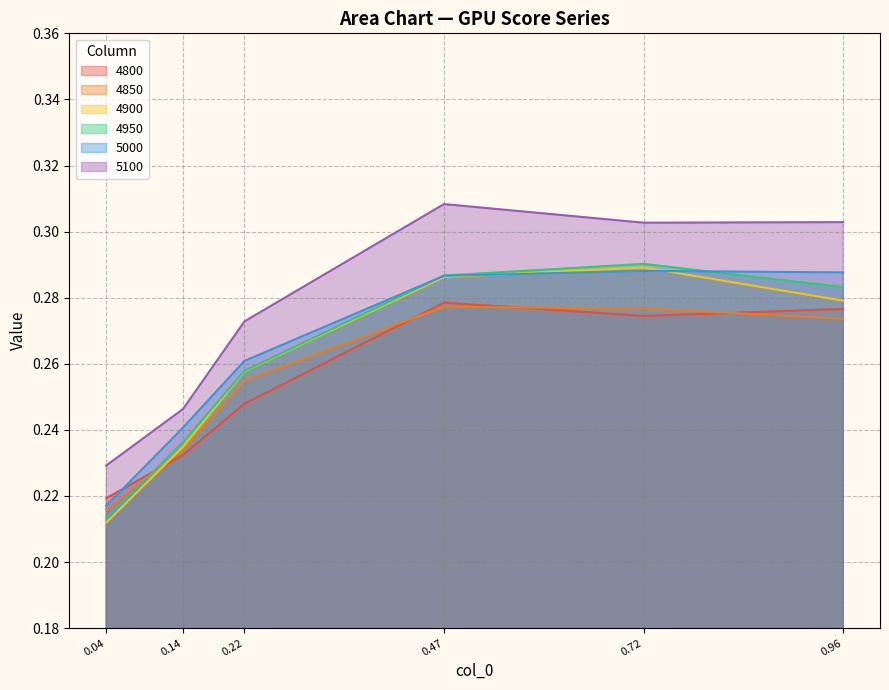

Is the value of 5100 at 0.14 greater than the value of 5000 at 0.22?

No